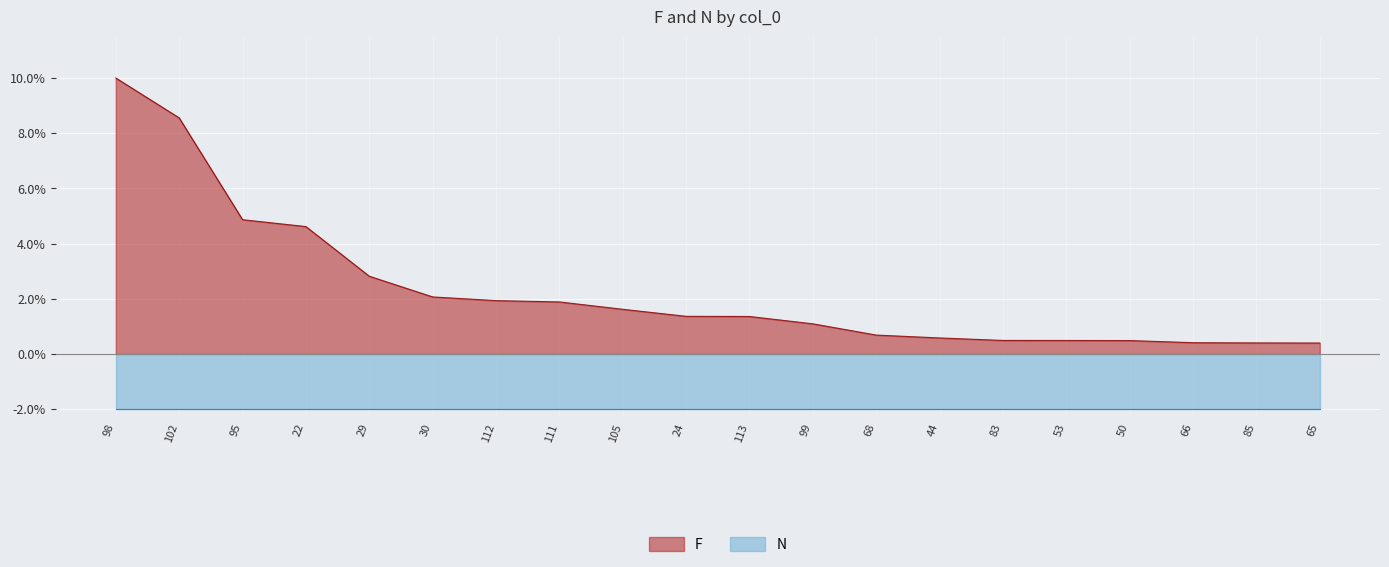

True or false: there are more than 1 points higher than both neighbors.

False